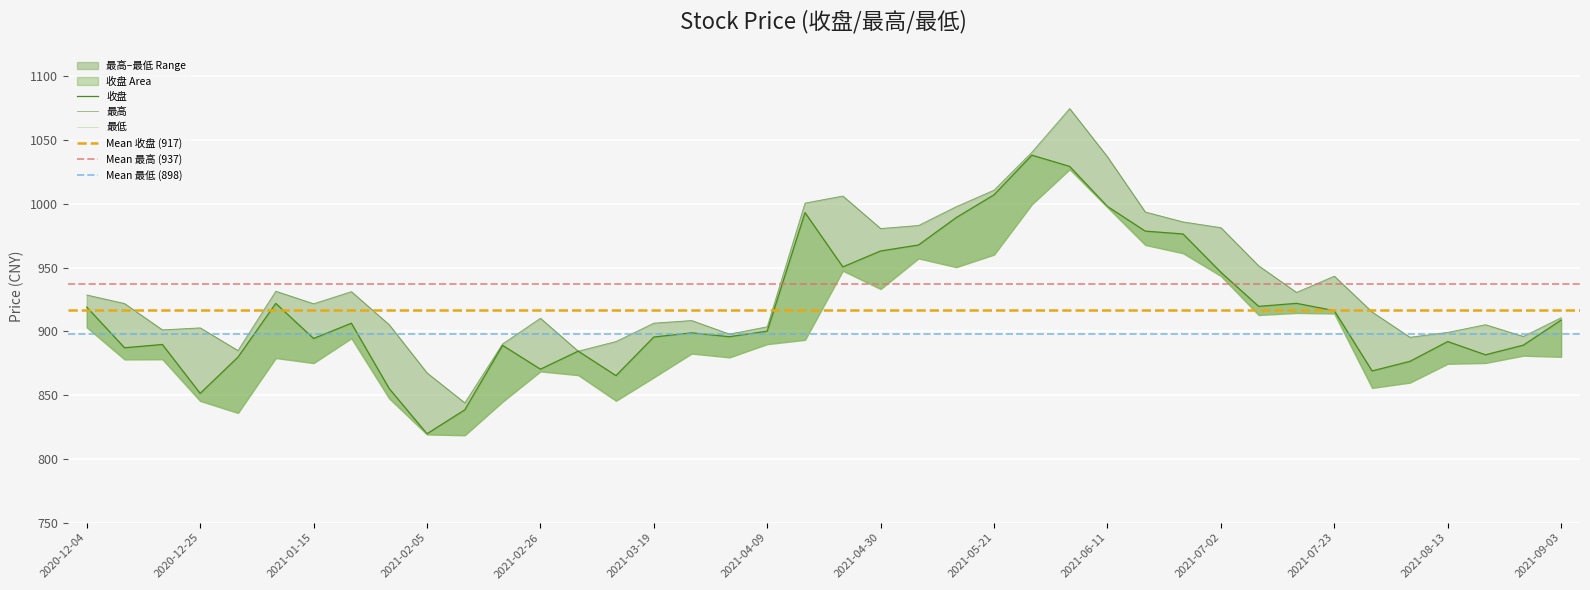

What is the value of the 收盘 point at the 14th from the left?

884.5